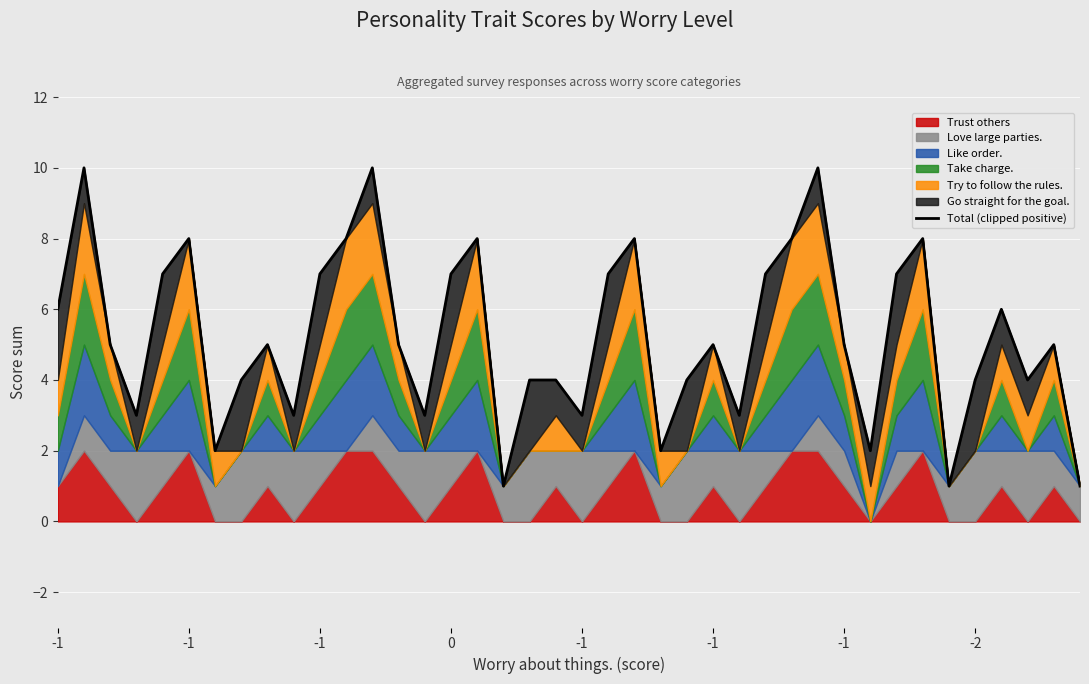

Rank the categories by value from lowest to highest.

17, 34, 39, -1, 23, 31, 0, 9, 14, 20, 26, -2, 18, 19, 24, 35, 37, -1, 8, 13, 25, 30, 38, -1, 36, -1, 10, 15, 21, 27, 32, -1, 11, 16, 22, 28, 33, -1, 12, 29